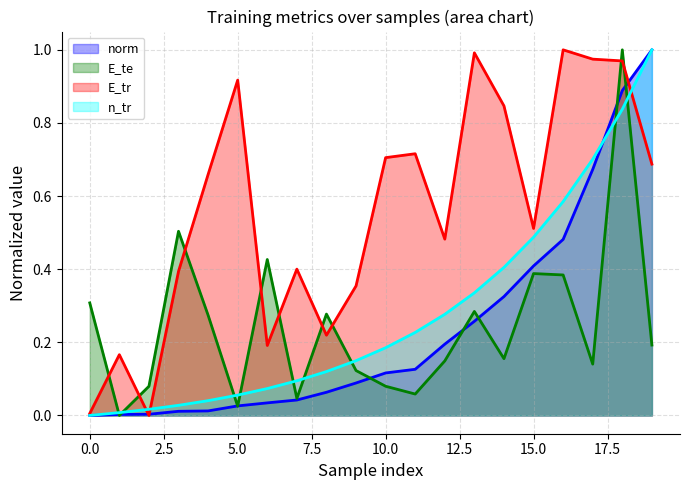

What is the difference between the highest and lowest values at 7?

0.4